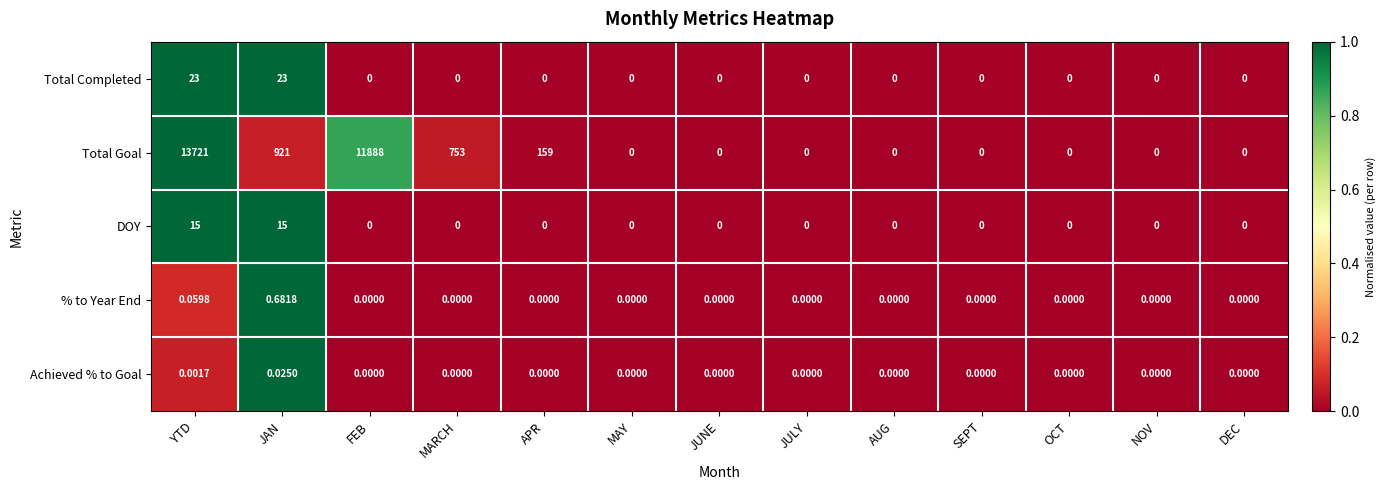

List the series in order of their peak value, lowest first.

Achieved % to Goal, % to Year End, DOY, Total Completed, Total Goal